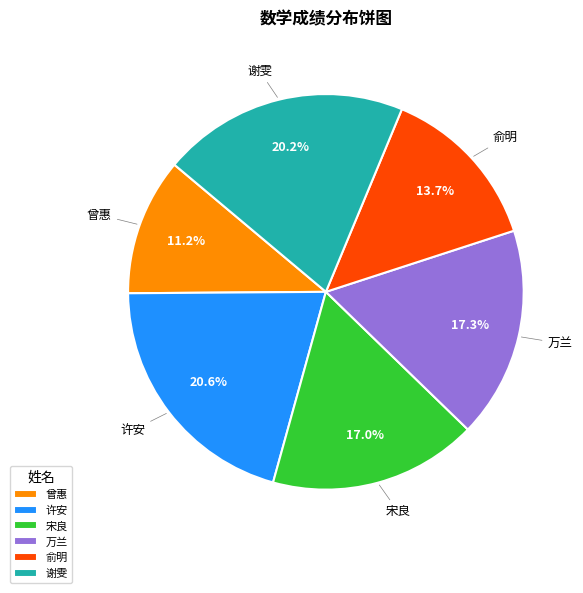

What portion of the pie excludes 曾惠?

88.8%